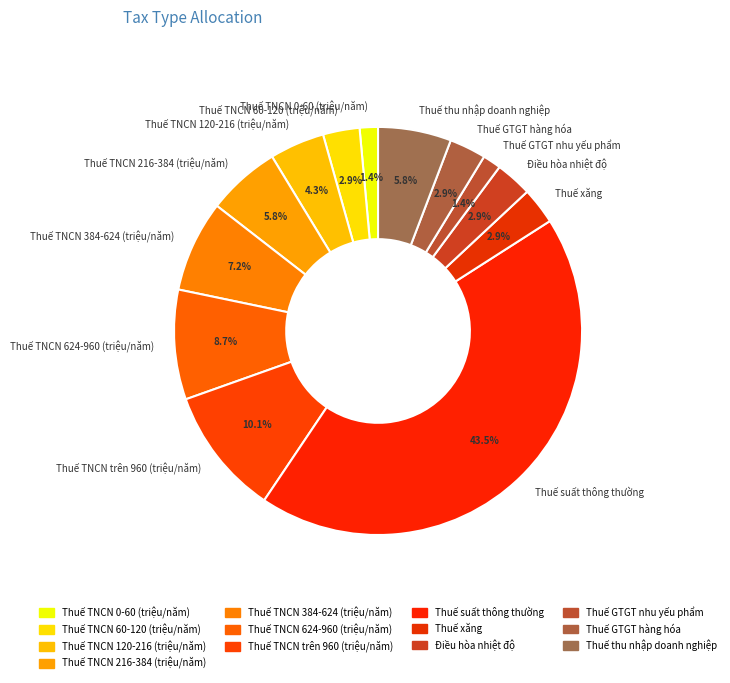

Count the number of slices in the pie.

13